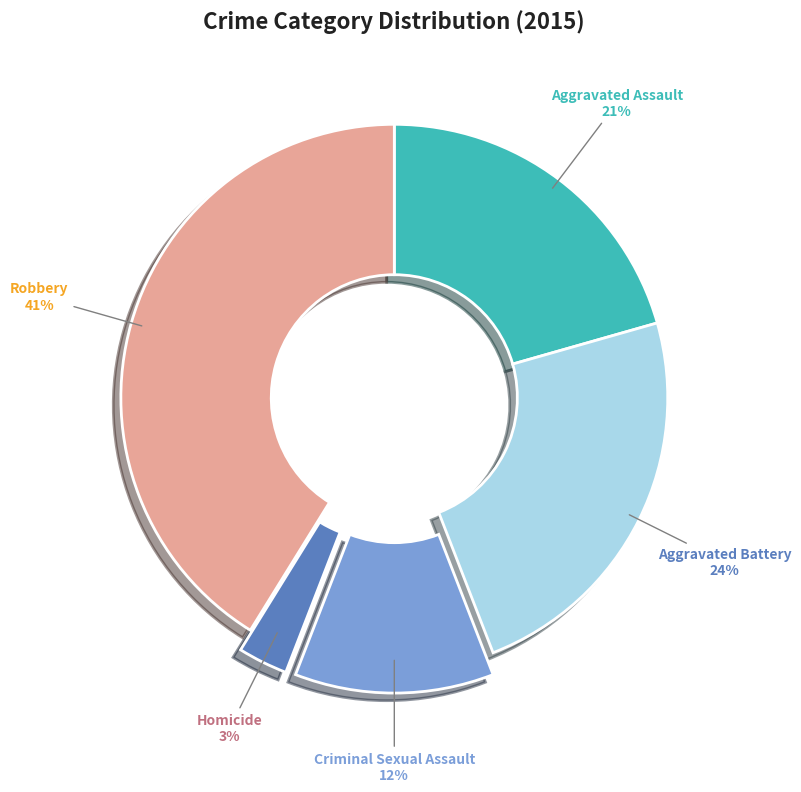

Is there any slice that represents more than half of the pie?

No